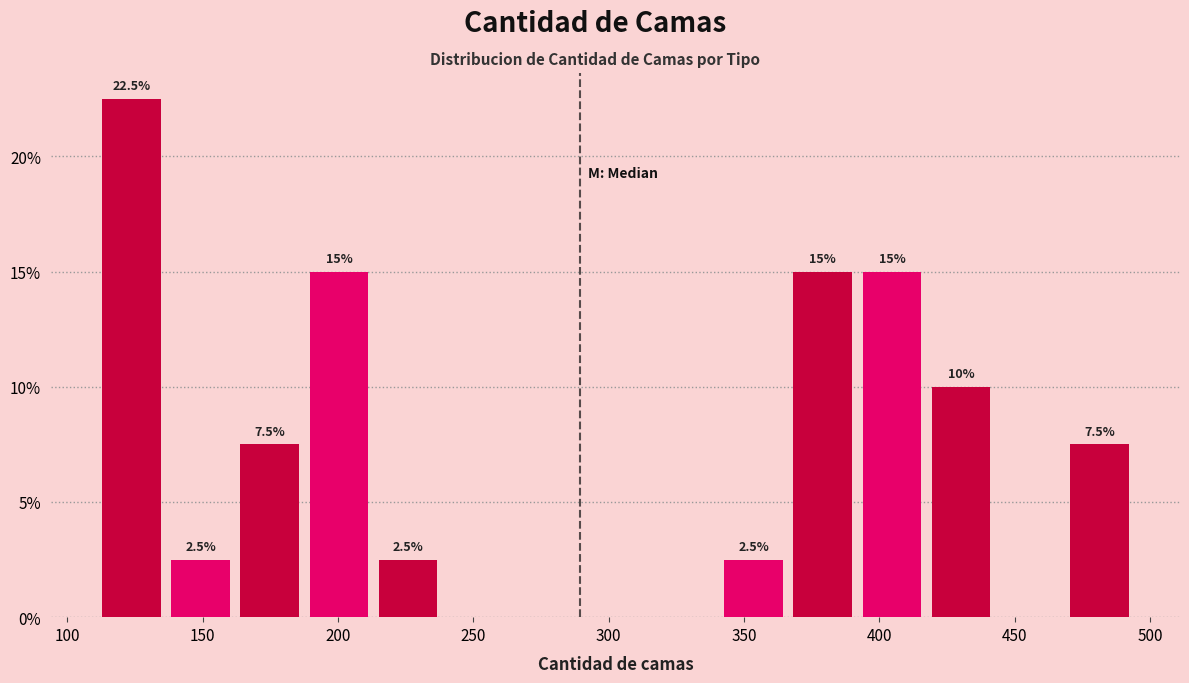

Over which range of the x-axis is the bar tallest?

110 to 135